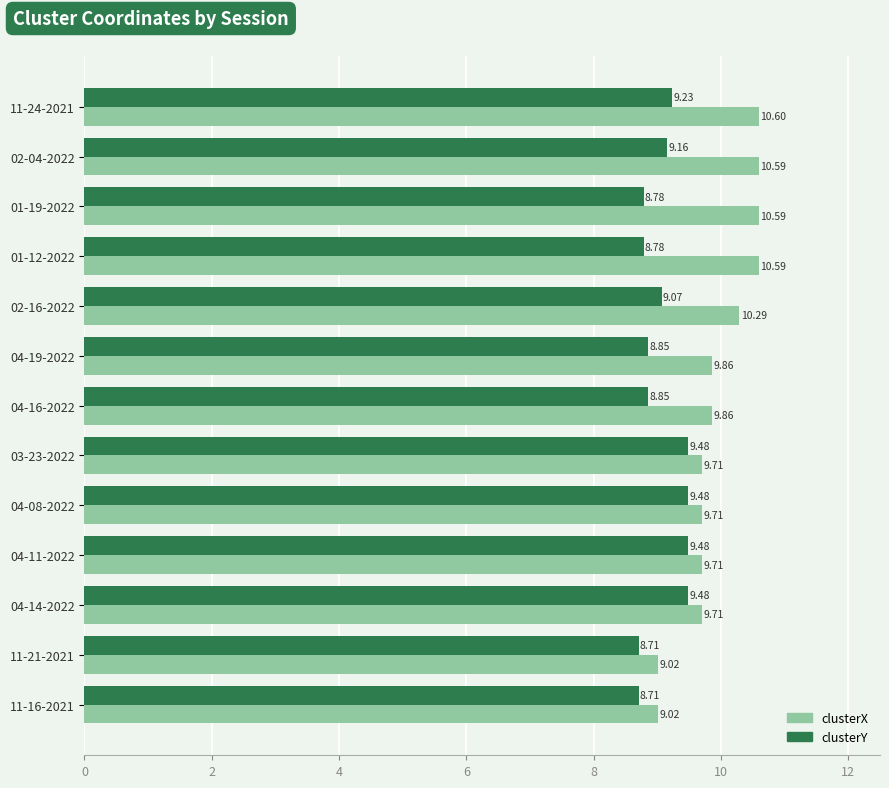

What is the difference between the second highest and minimum values in the clusterX series?

1.6